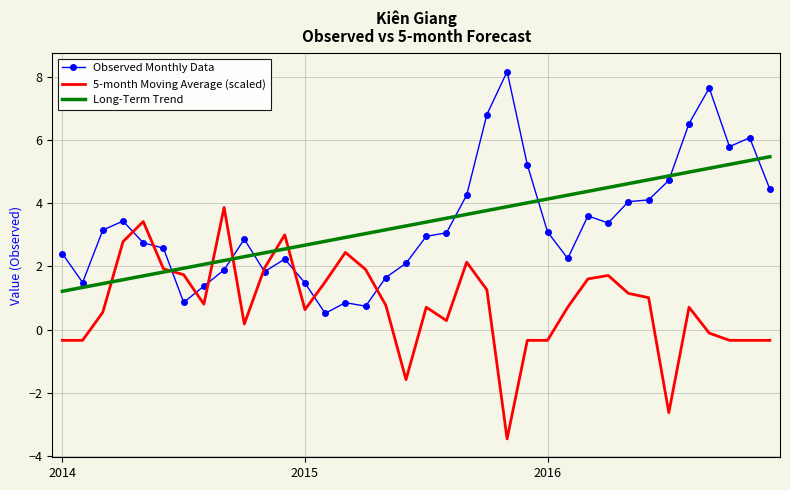

What is the lowest value of the Long-Term Trend series?

1.2